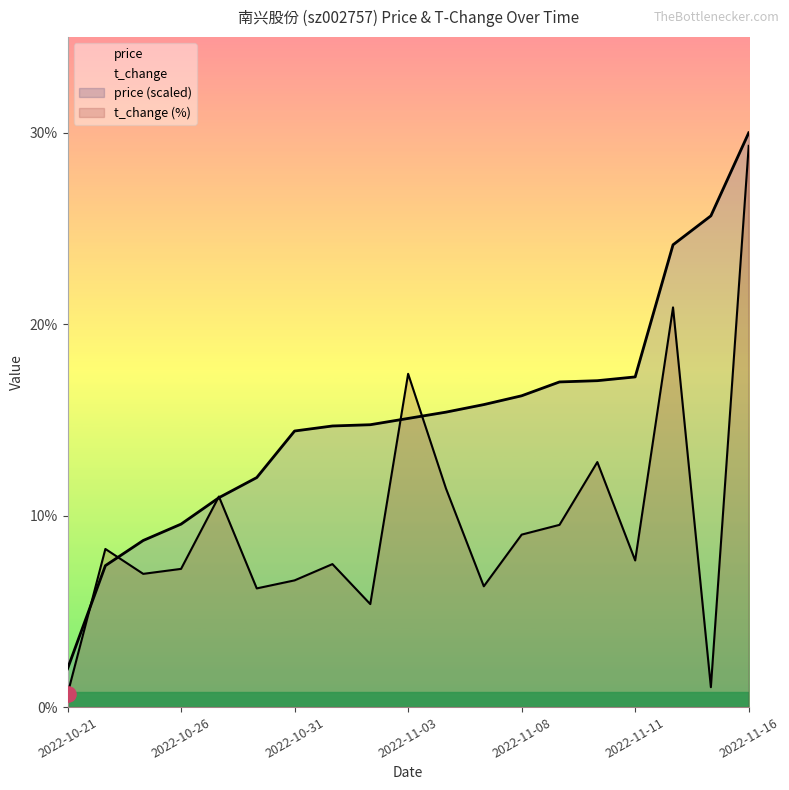

Which series reaches the maximum Y coordinate?

price